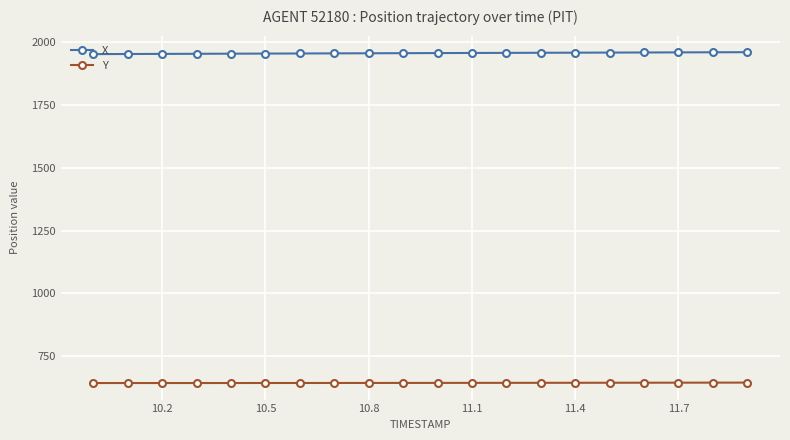

True or false: Y and X intersect in this chart.

False